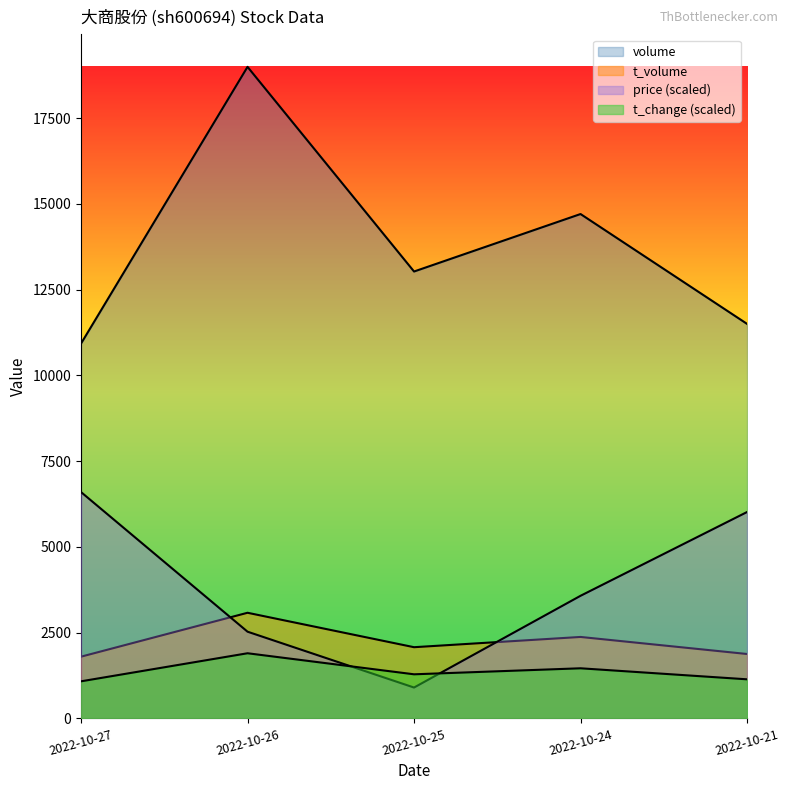

True or false: volume and t_volume cross at least once.

False